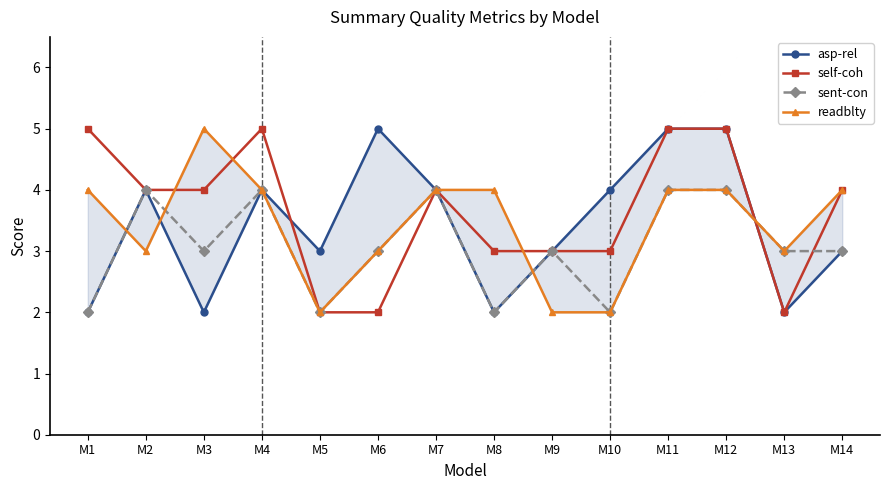

Where do asp-rel and readblty first cross each other?

M1 and M2